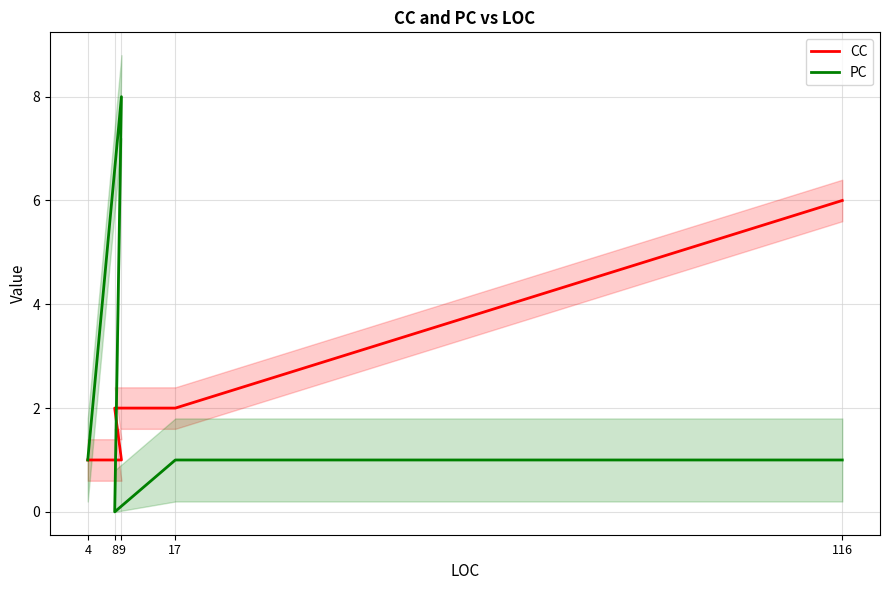

What is the difference between the PC values at 17 and 9?

7